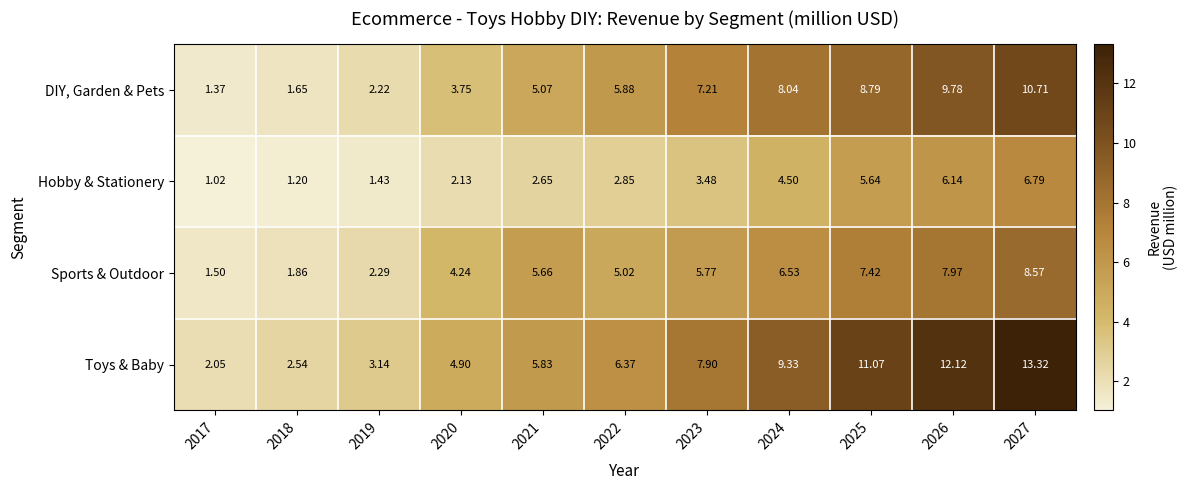

Which series has the widest spread of values?

Toys & Baby